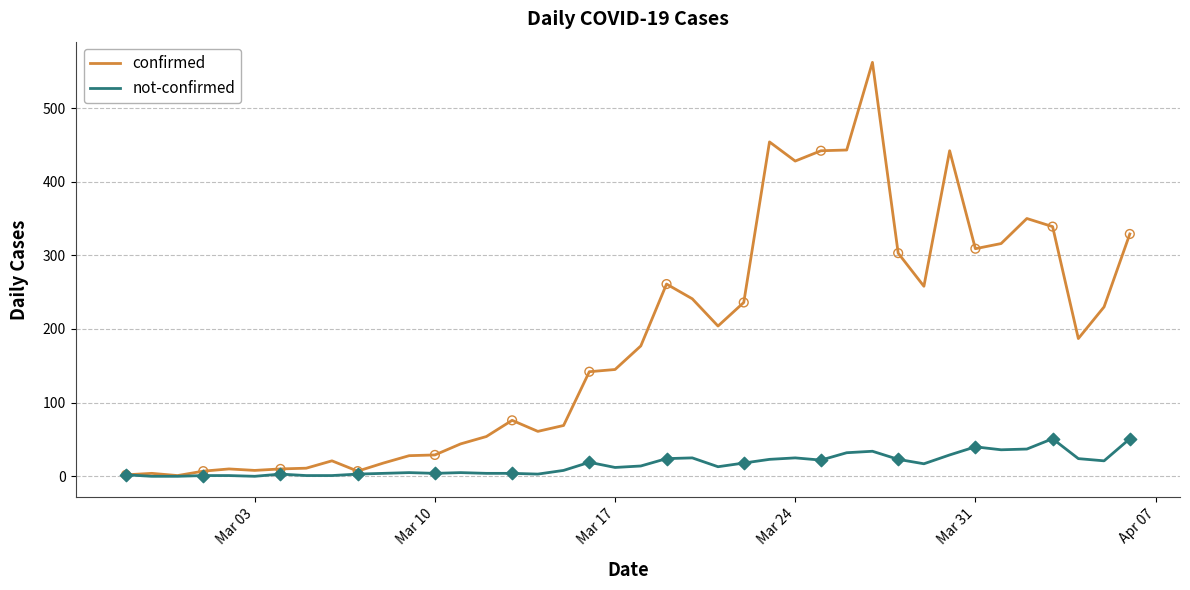

What are all the series names shown in the legend?

confirmed, not-confirmed